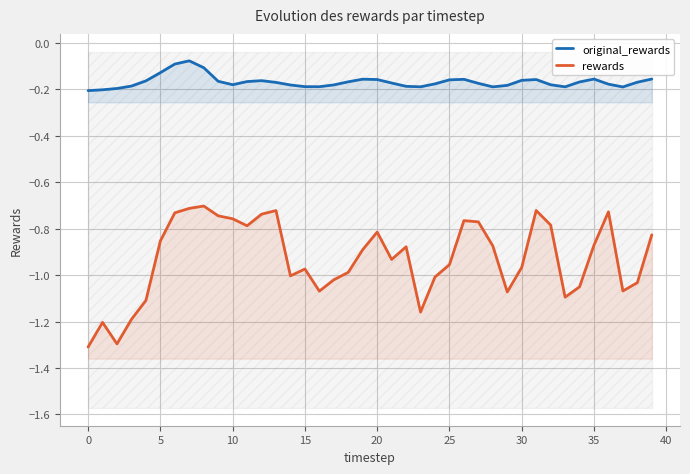

What is the label of the 15th point from the left?

14